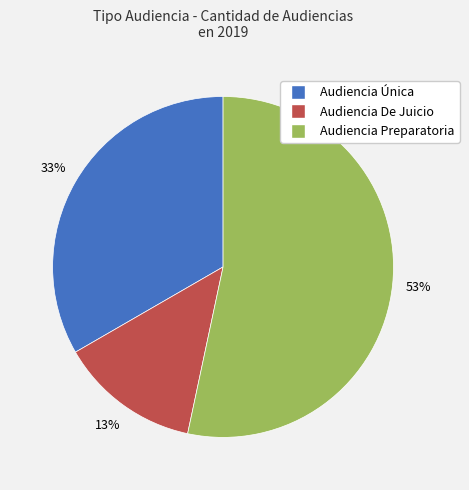

Rank the categories by value from lowest to highest.

Audiencia De Juicio, Audiencia Única, Audiencia Preparatoria